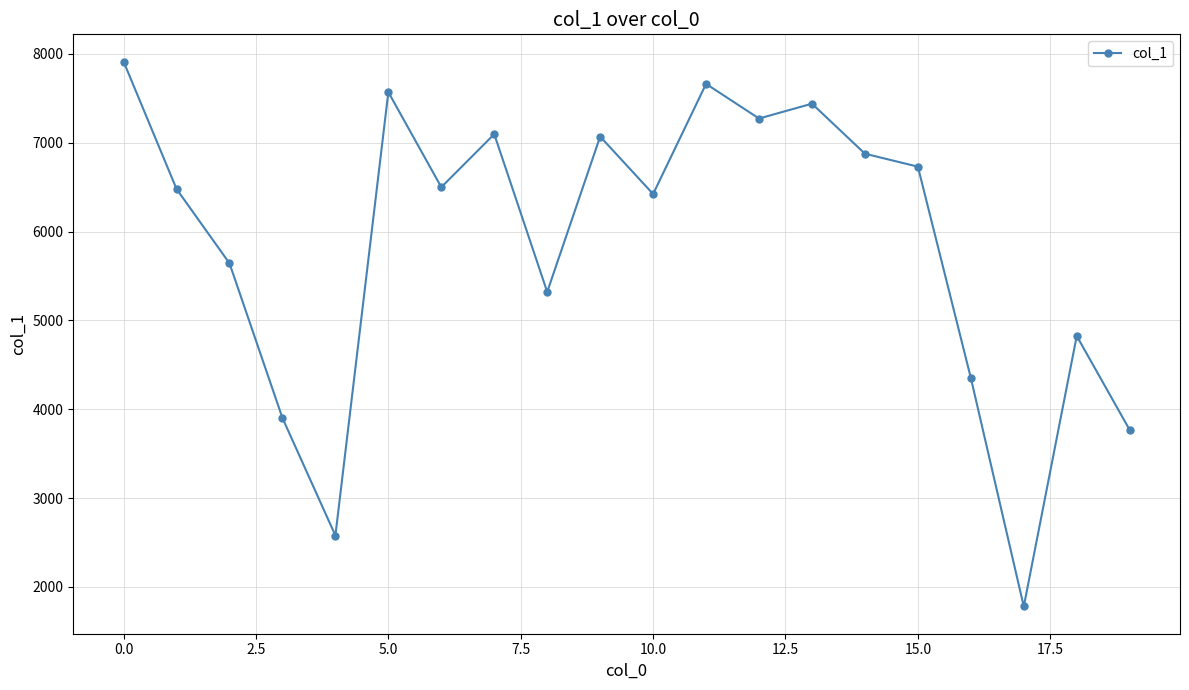

What is the sum of all values?

117208